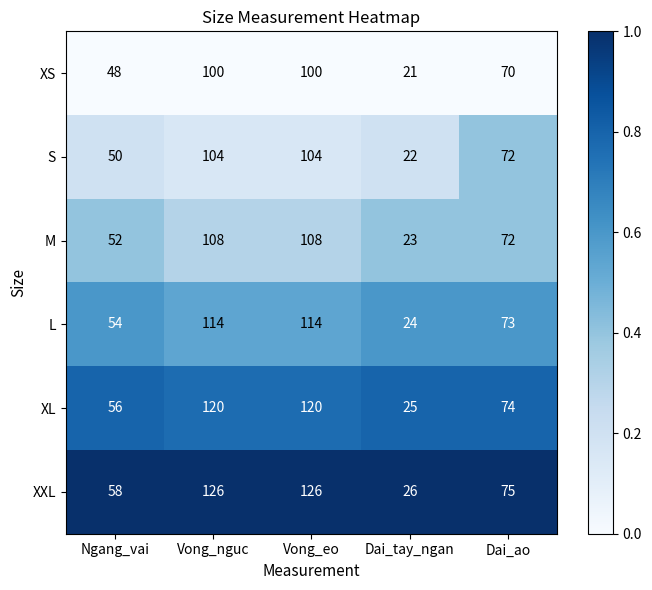

The XS series shows 24 at Dai_ao. True or false?

False